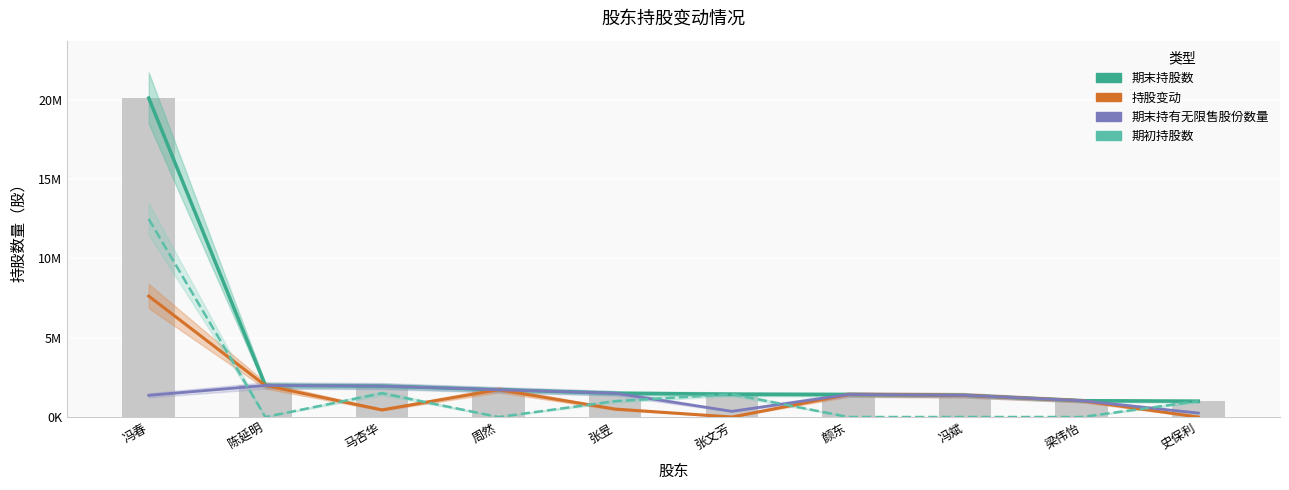

How many distinct data groups are displayed?

4